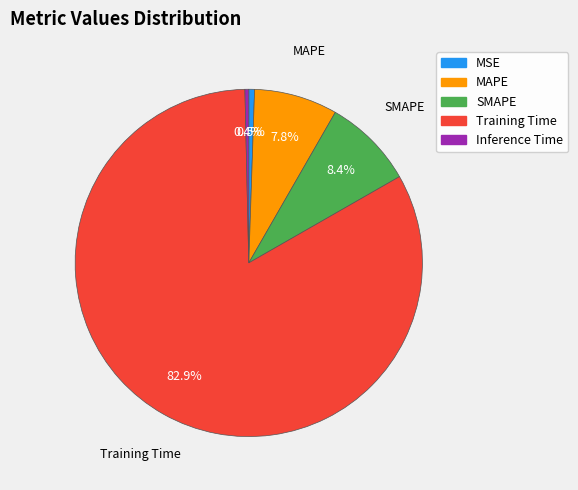

Is it true that Training Time is 92% of the pie?

False